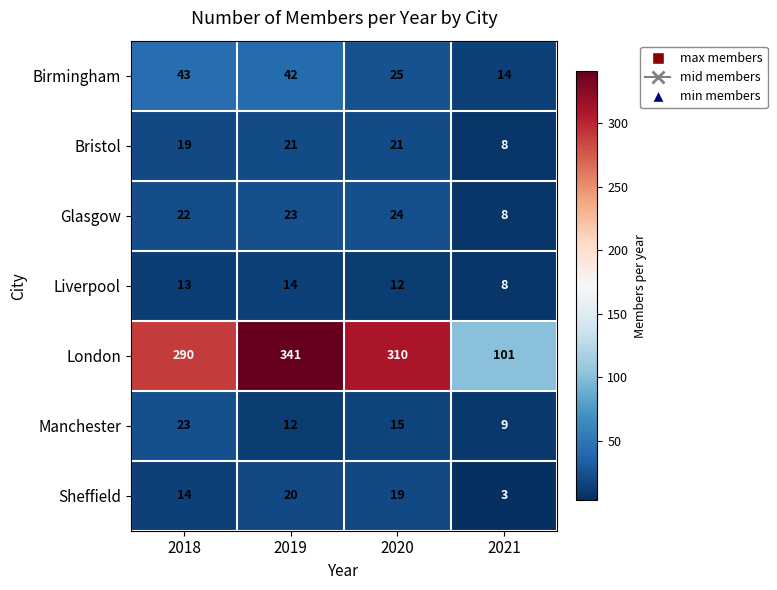

Reading right to left, list all the values displayed in this chart.

Birmingham: 14	25	42	43
Bristol: 8	21	21	19
Glasgow: 8	24	23	22
Liverpool: 8	12	14	13
London: 101	310	341	290
Manchester: 9	15	12	23
Sheffield: 3	19	20	14